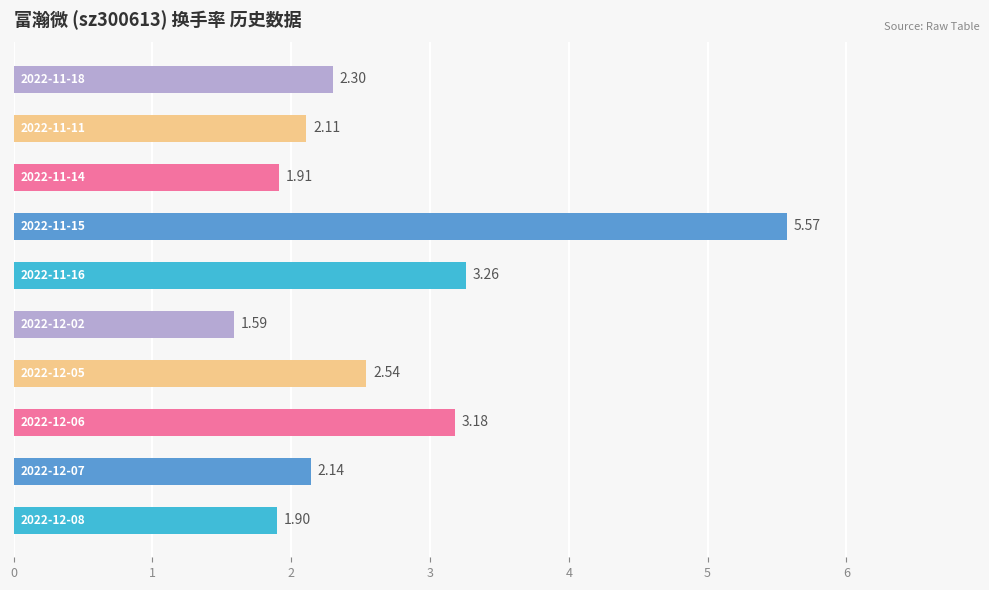

What is the difference between the second highest and second lowest values?

1.4